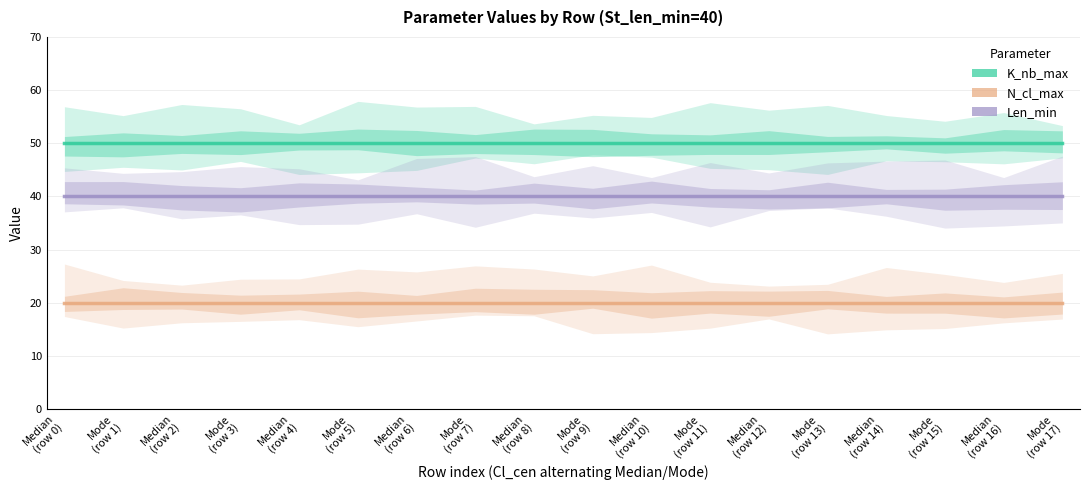

At which category is the sum across all series the highest?

Median
(row 0)